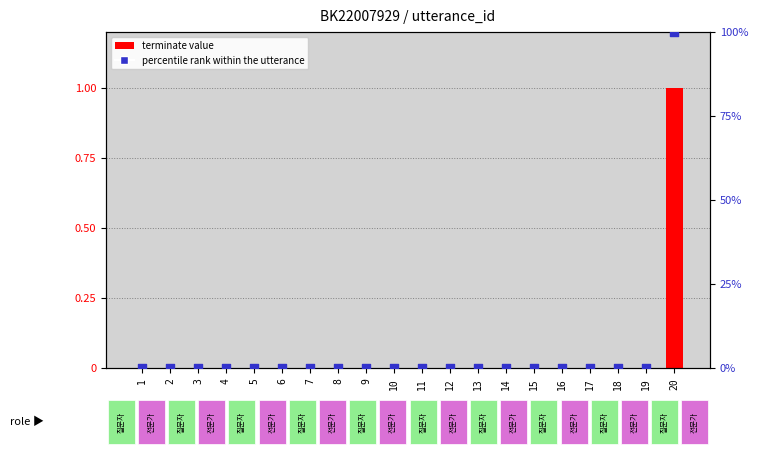

Which series reaches the minimum Y coordinate?

terminate